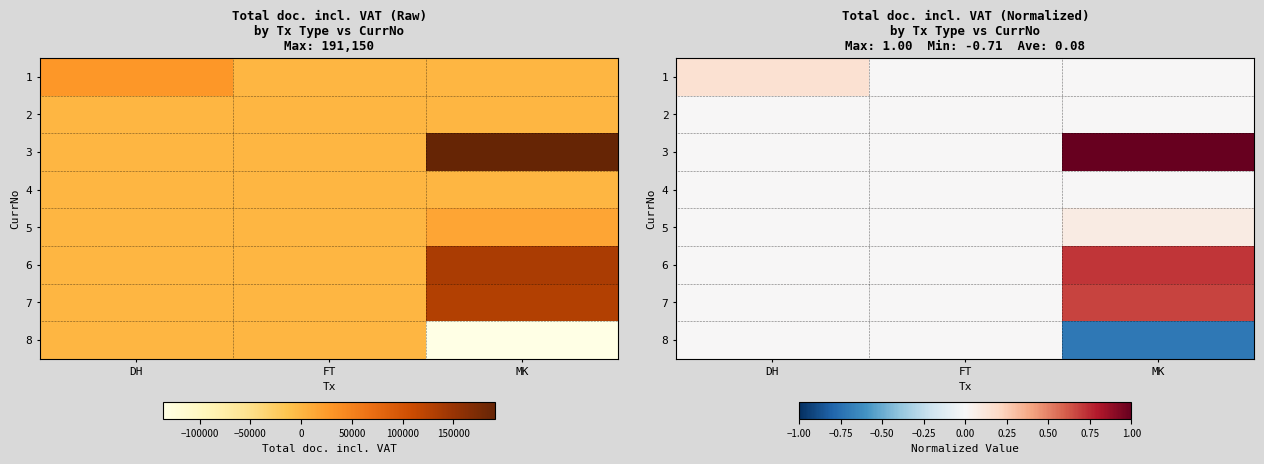

What is the total value across all series at DH?

0.2